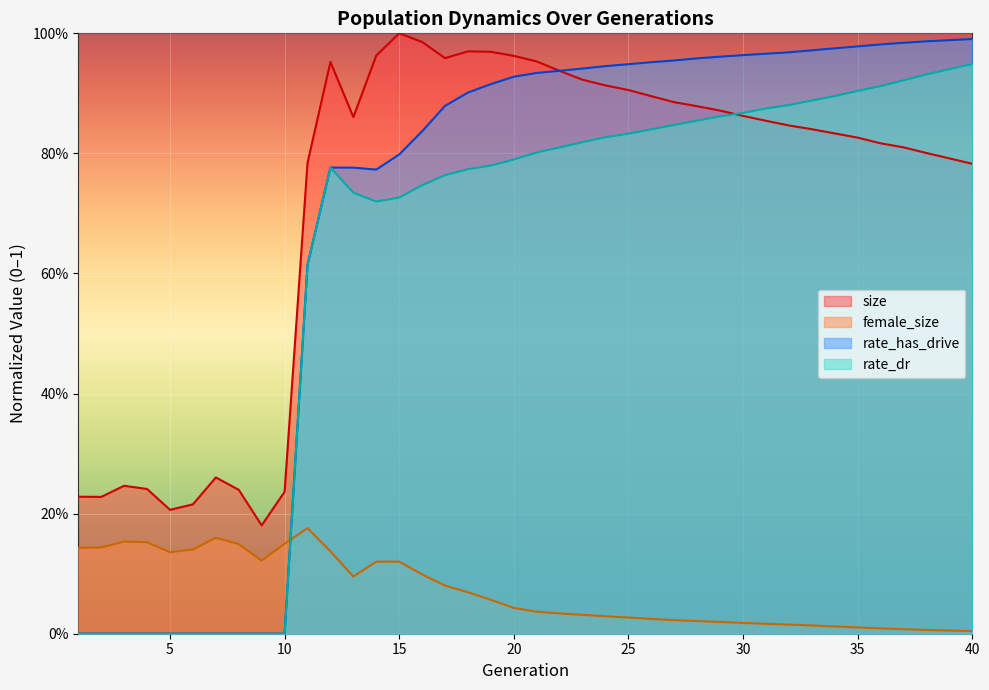

List the labels in order of rate_has_drive value, largest first.

40, 39, 38, 37, 36, 35, 34, 33, 32, 31, 30, 29, 28, 27, 26, 25, 24, 23, 22, 21, 20, 19, 18, 17, 16, 15, 12, 13, 14, 11, 1, 2, 3, 4, 5, 6, 7, 8, 9, 10